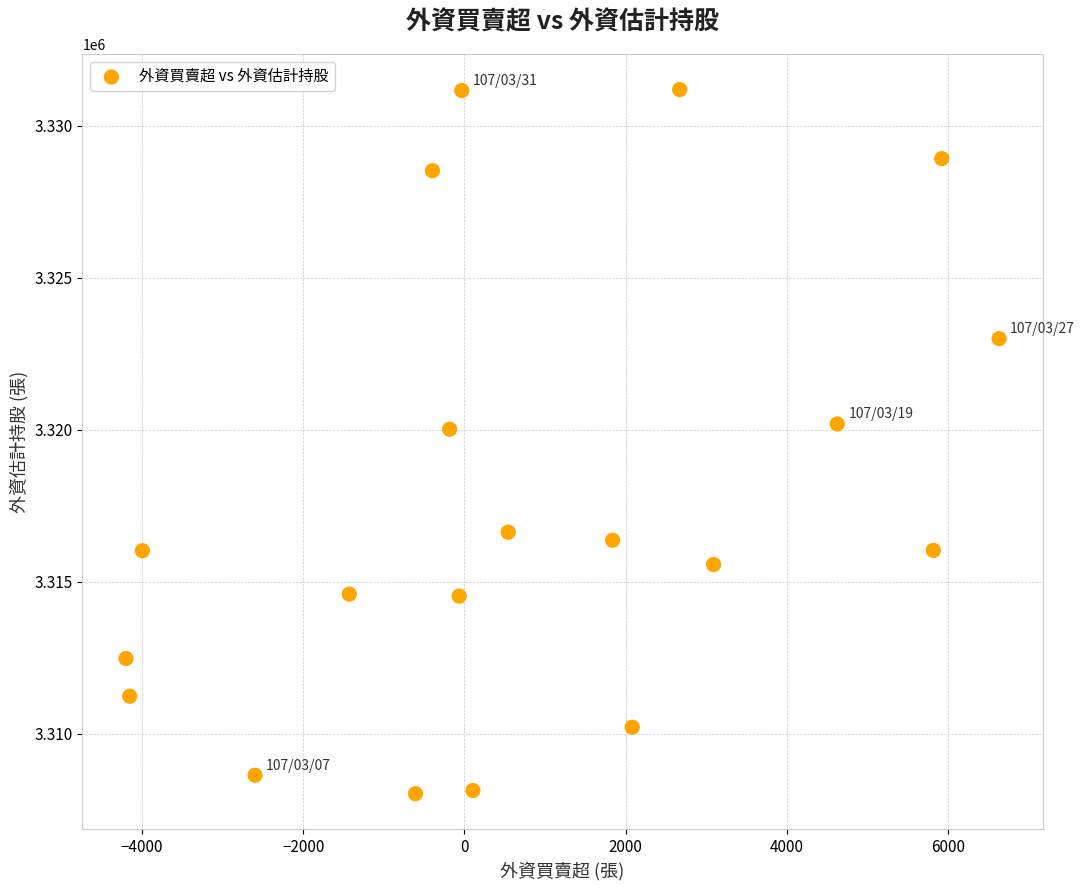

What is the range of Y values (max minus min)?

23170